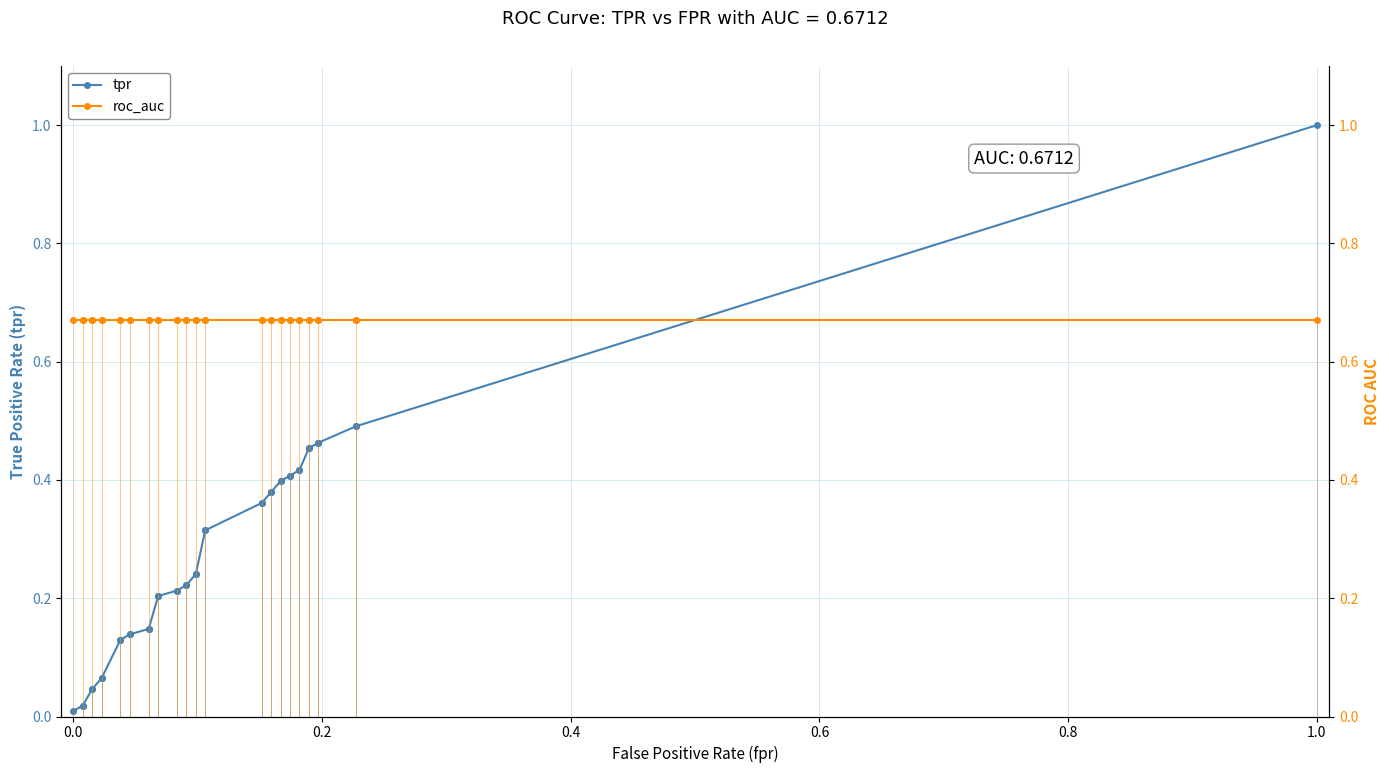

How many data points does each series have?

40